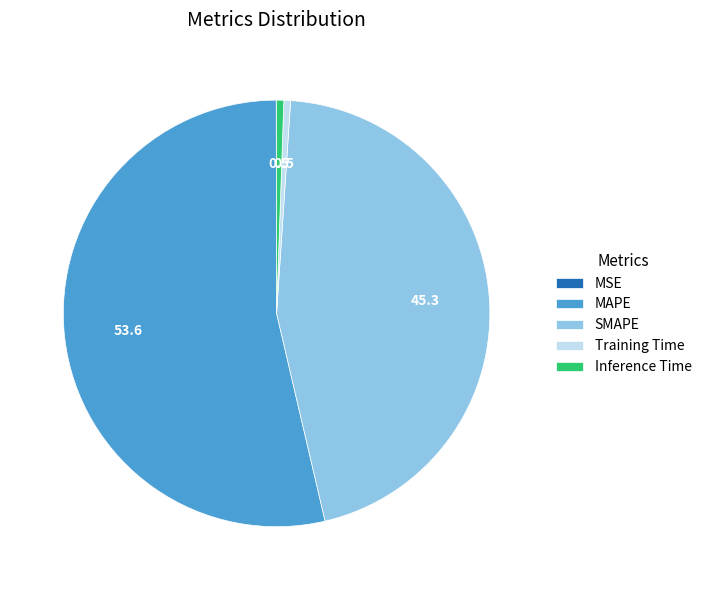

What is the ratio of the value at MAPE to the value at SMAPE?

1.2